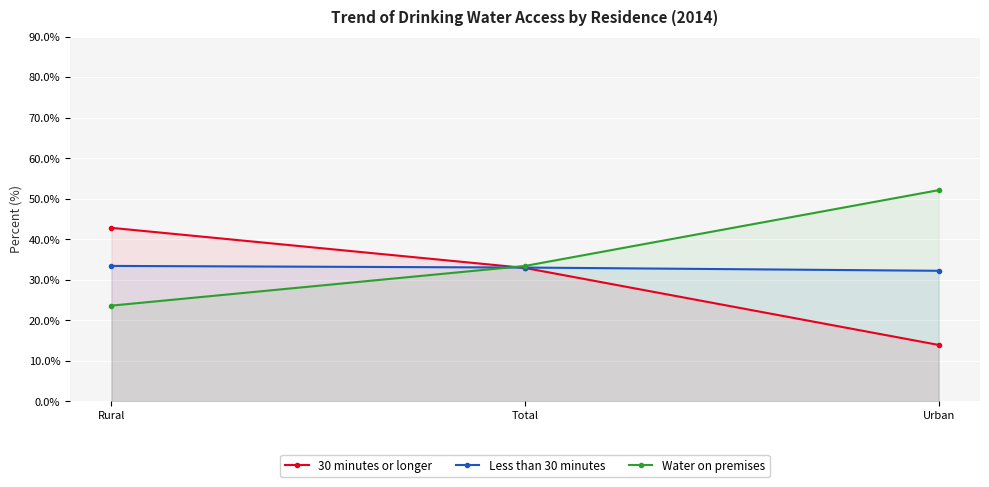

Where is Less than 30 minutes nearest to the value 32?

Urban